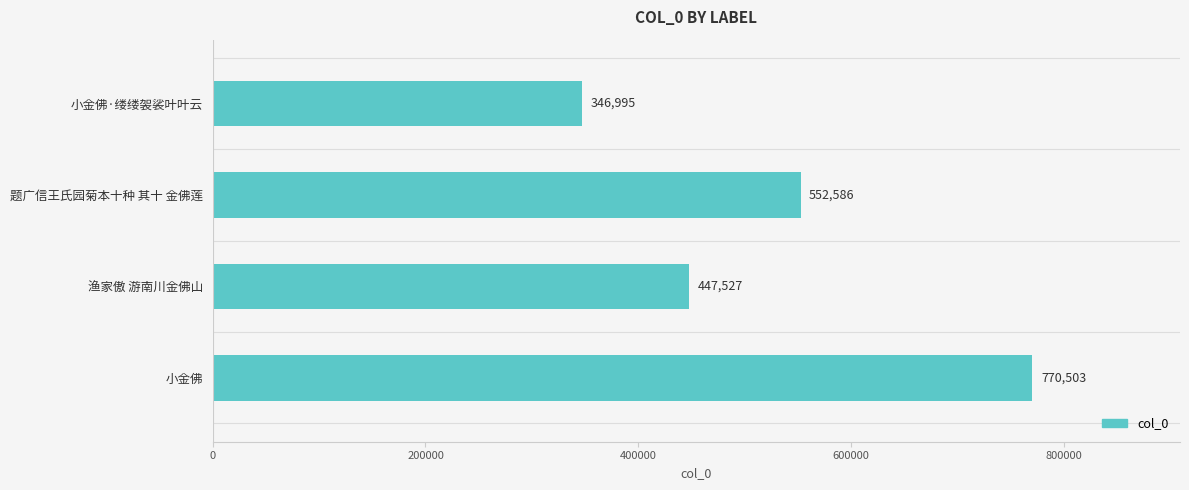

Reading top to bottom, transcribe all the data shown in this chart.

346995	552586	447527	770503